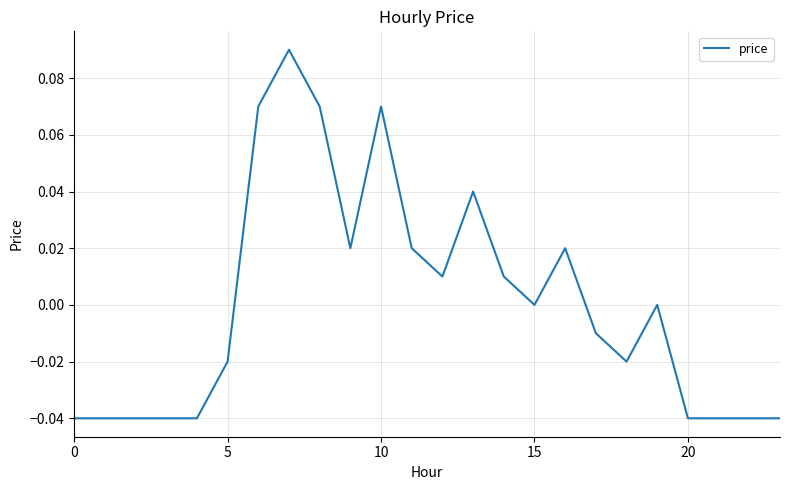

At which label is the value closest to 0?

15